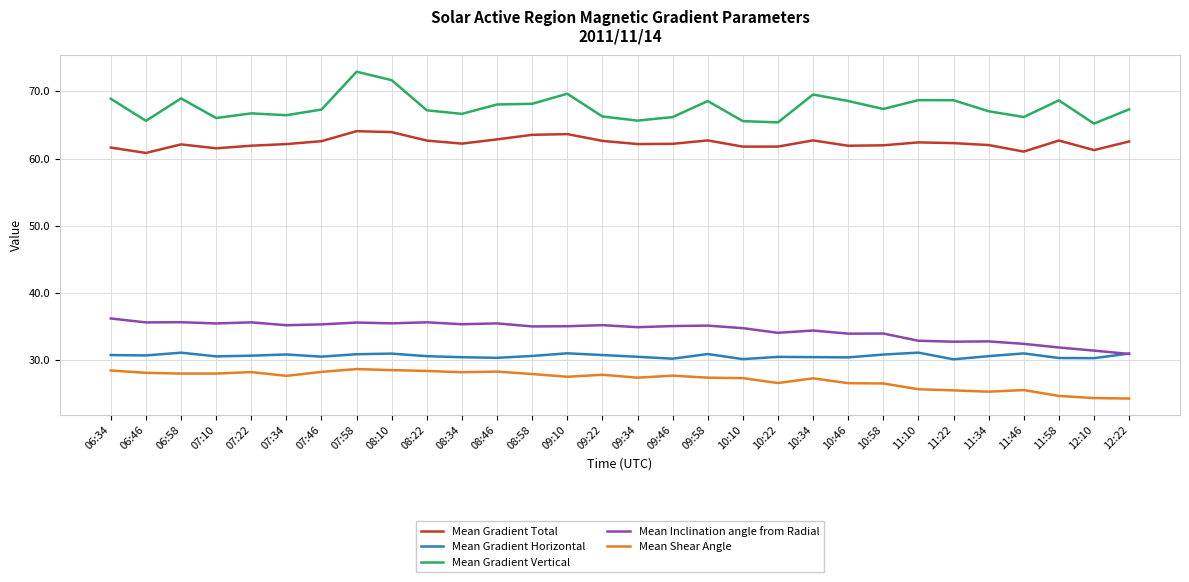

In Mean Inclination angle from Radial, how many points are higher than both neighbors (excluding endpoints)?

10